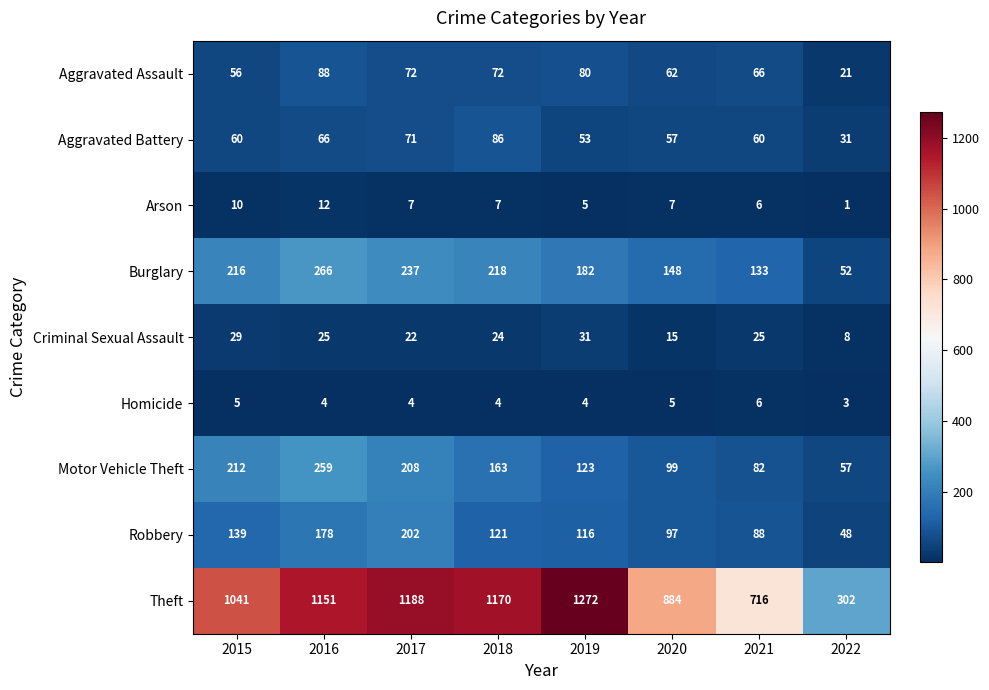

What is the total value across all series at 2015?

1768